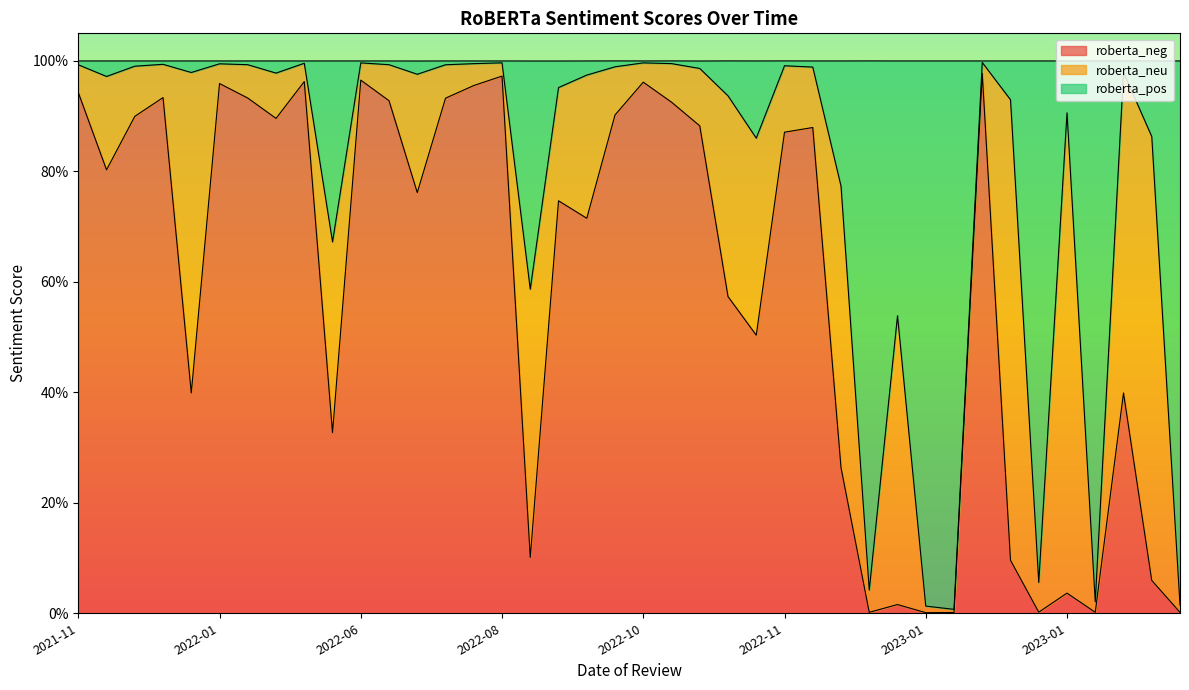

How many categories are shown in the chart?

40